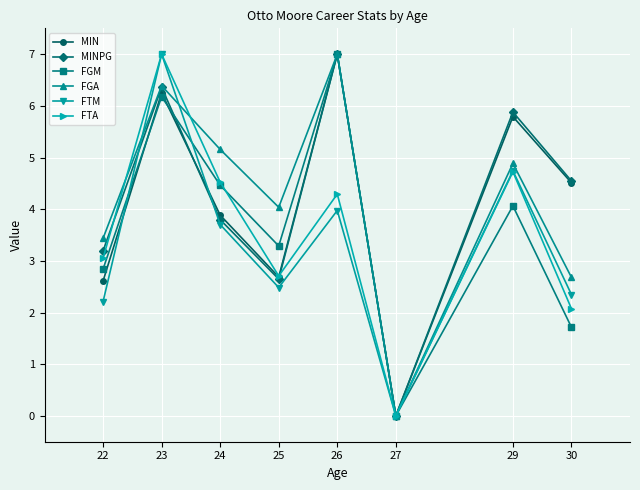

What is the difference between the highest and lowest values at 26?

3.0